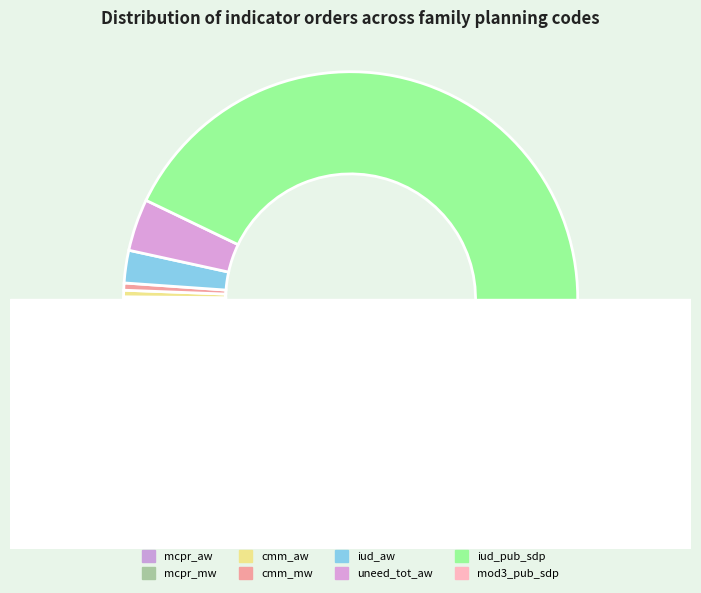

Does iud_aw account for over 50% of the chart?

No